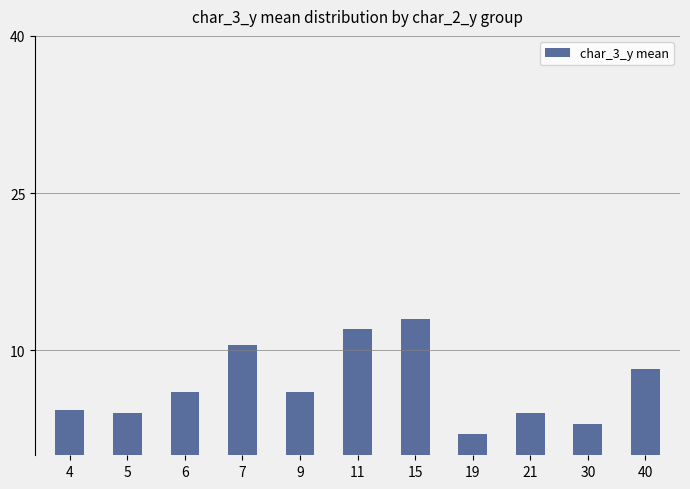

What is the minimum value shown in the chart?

2.0